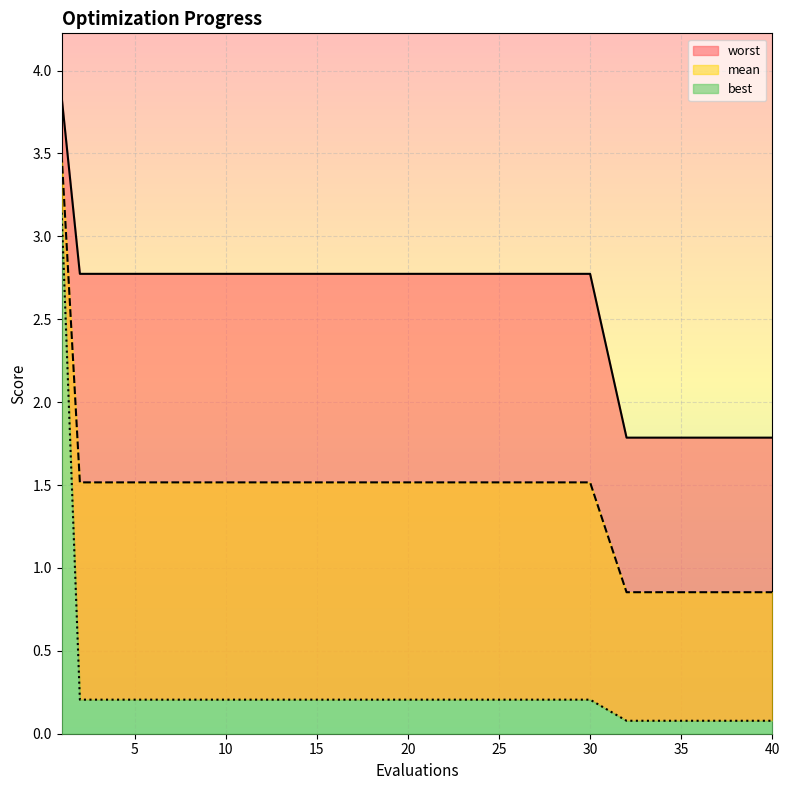

Reading left to right, what are all the values shown in this chart?

mean: 1=3.5	2=1.5	10=1.5	20=1.5	30=1.5	32=0.9	33=0.9	35=0.9	37=0.9	39=0.9	40=0.9
best: 1=3.1	2=0.2	10=0.2	20=0.2	30=0.2	32=0.1	33=0.1	35=0.1	37=0.1	39=0.1	40=0.1
worst: 1=3.8	2=2.8	10=2.8	20=2.8	30=2.8	32=1.8	33=1.8	35=1.8	37=1.8	39=1.8	40=1.8